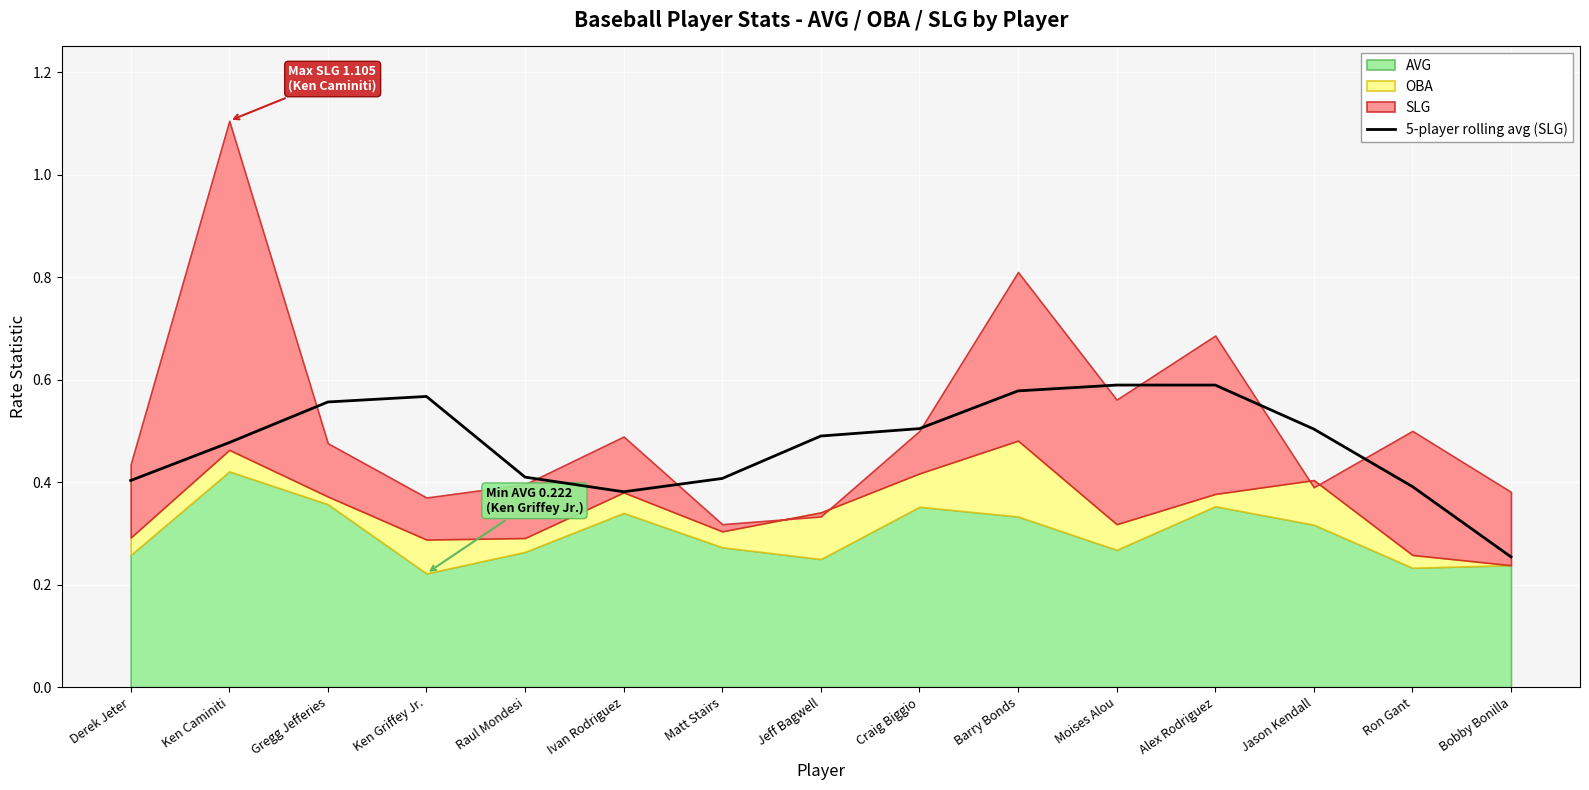

The chart shows a value of 0.5 at Jason Kendall. True or false?

True